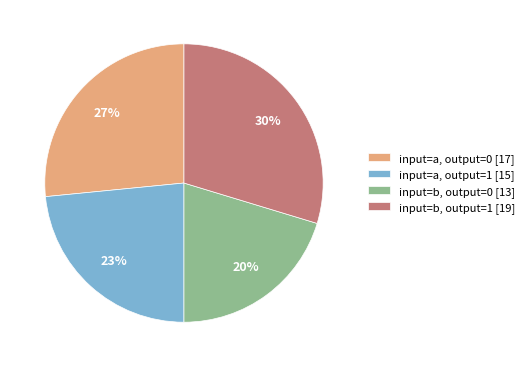

Is the sum of input=a, output=1 [15] and input=b, output=0 [13] greater than half?

No